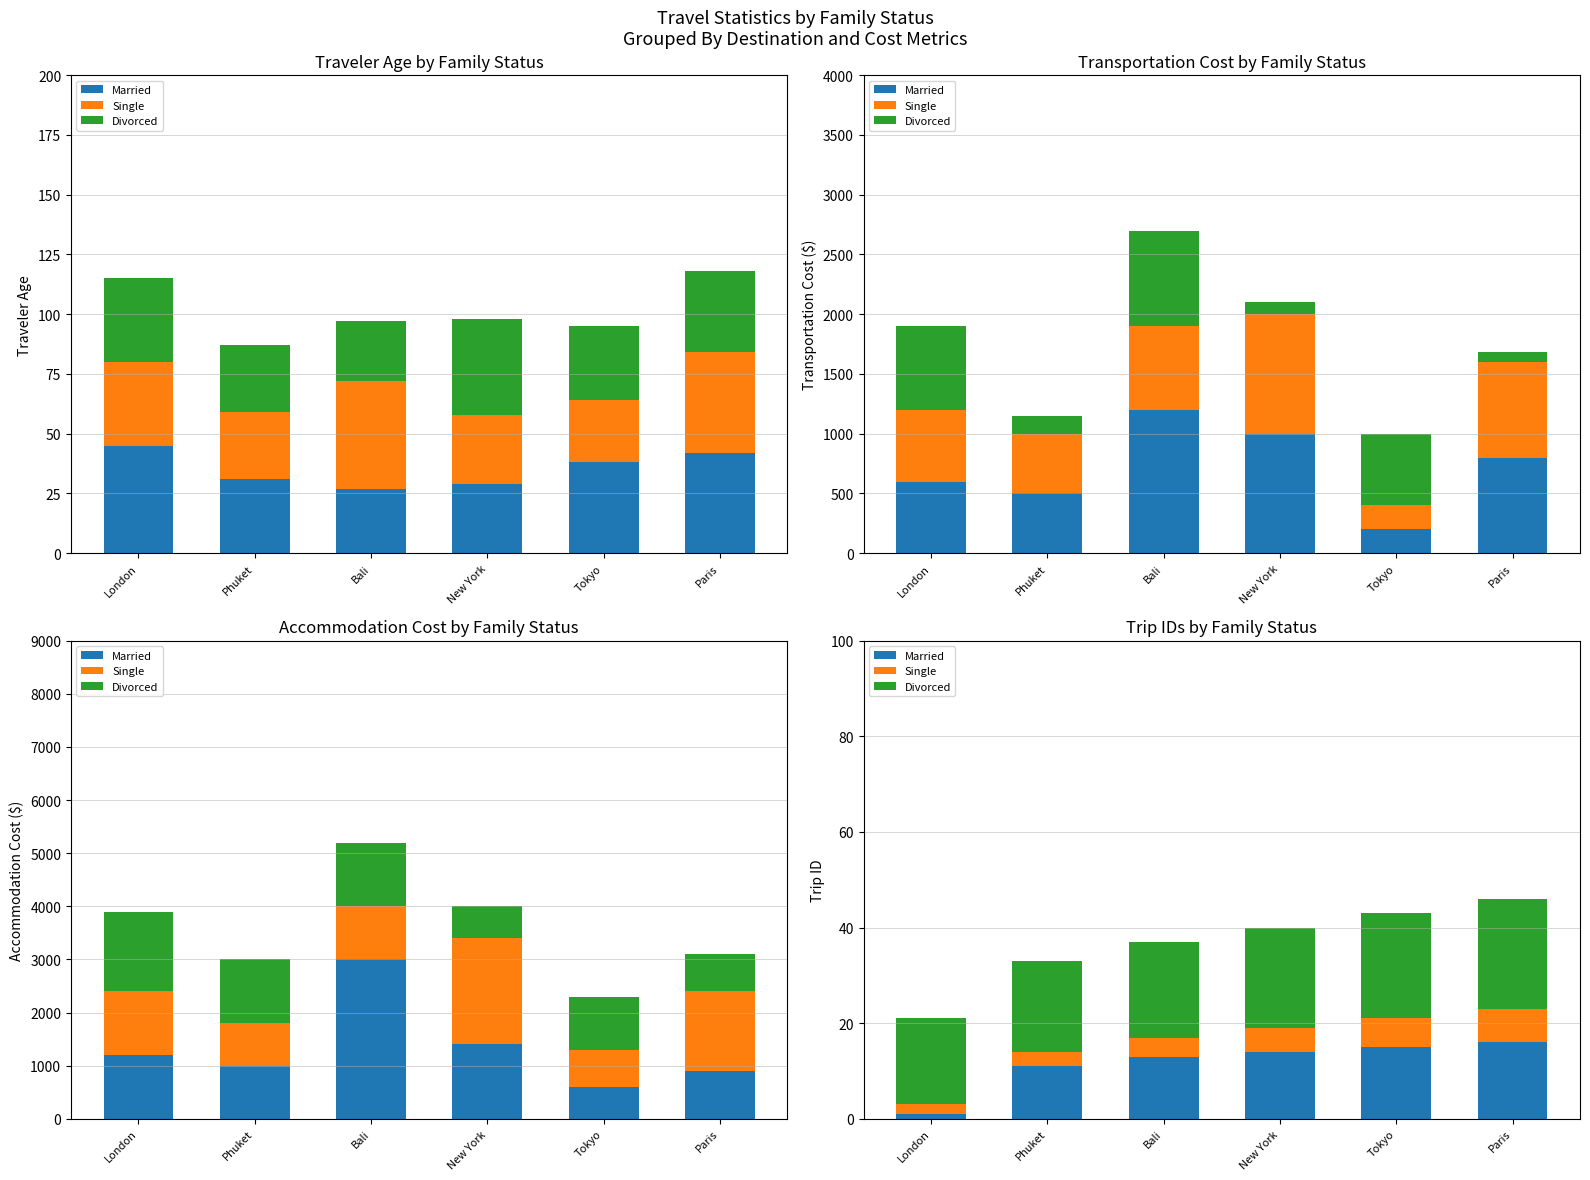

Rank the series at Phuket from highest to lowest value.

Divorced, Married, Single